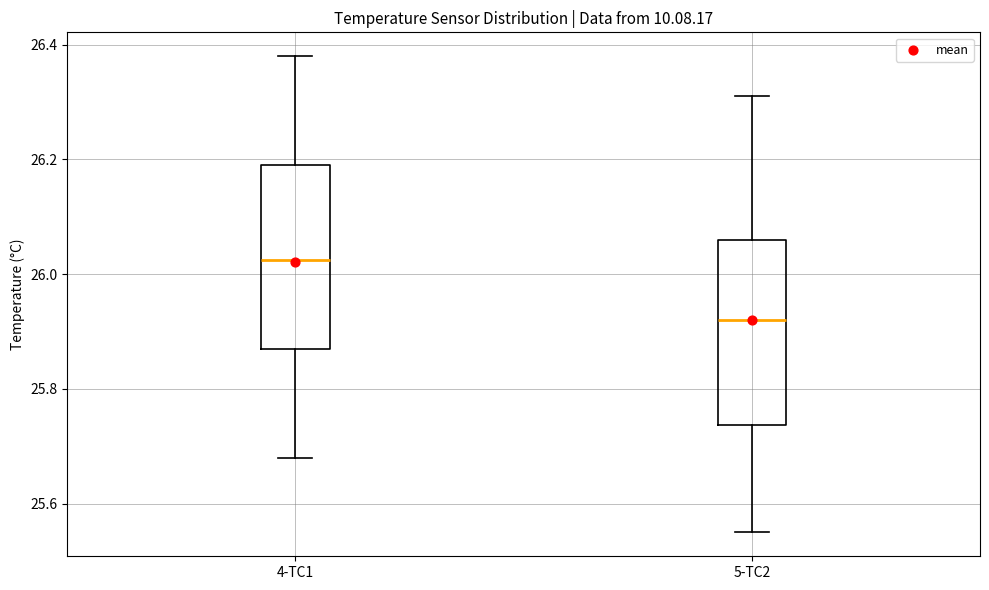

Where is the upper edge of the box for 4-TC1 on the y-axis? The values are not printed on the chart, so give them approximately, as read against the axis.

26.20